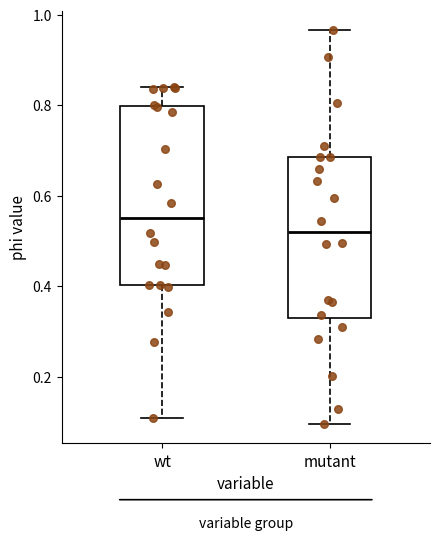

Reading left to right, transcribe this box plot: for each box, give where its median line is, the range the box spans, and where its two whiskers end, as read against the y-axis. The values are not printed on the chart, so give them approximately, as read against the axis.

wt: median 0.56, box 0.40 to 0.80, whiskers 0.10 to 0.84
mutant: median 0.52, box 0.32 to 0.68, whiskers 0.10 to 0.96